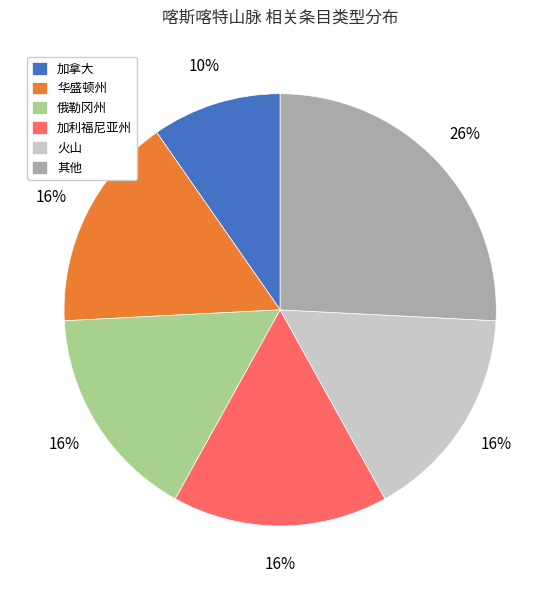

Is the sum of 加利福尼亚州 and 火山 greater than half?

No